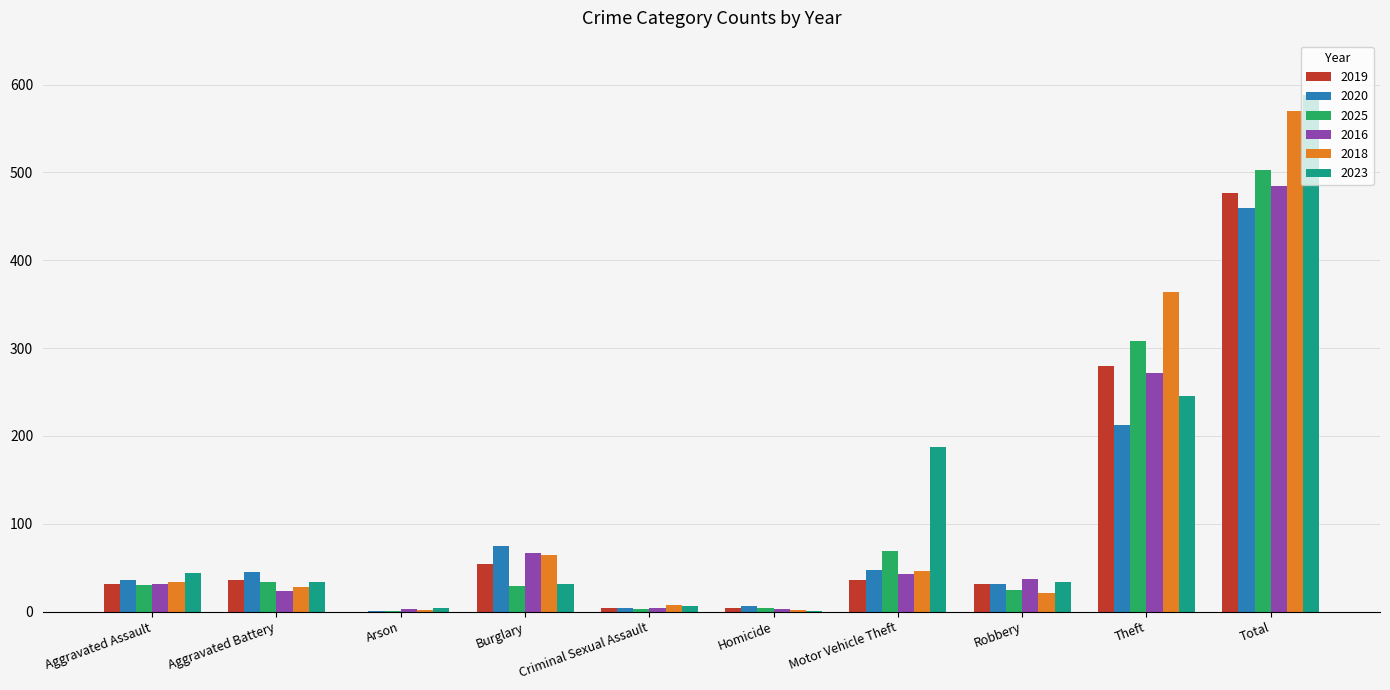

The value of 2019 at Motor Vehicle Theft is 60. True or false?

False